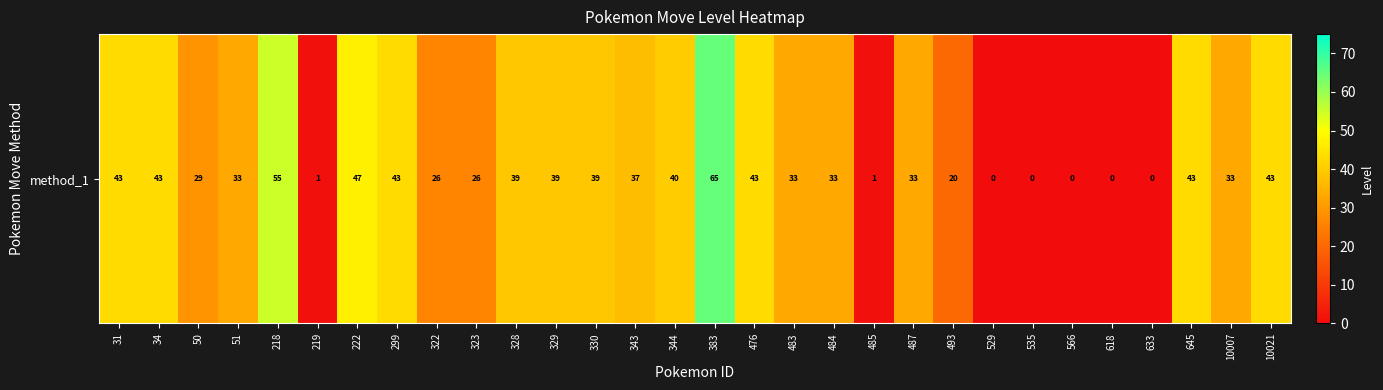

What is the greatest value displayed?

65